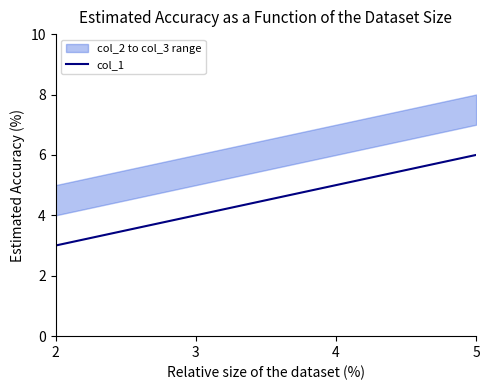

Is this an area chart (filled region under the line)?

No